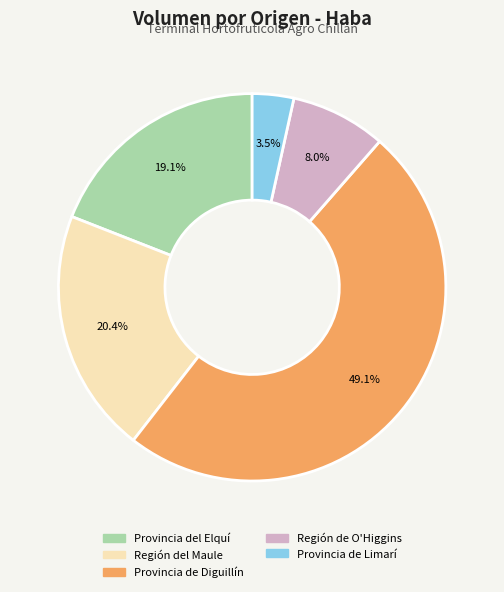

Which slice is the smallest?

Provincia de Limarí